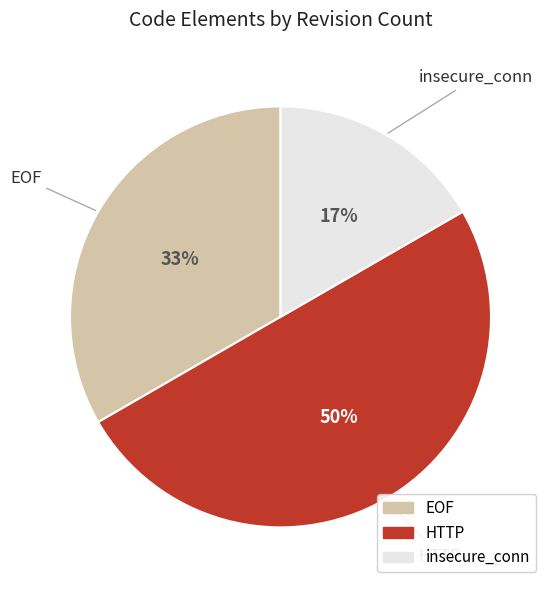

Combined, do HTTP and EOF account for over 50%?

Yes